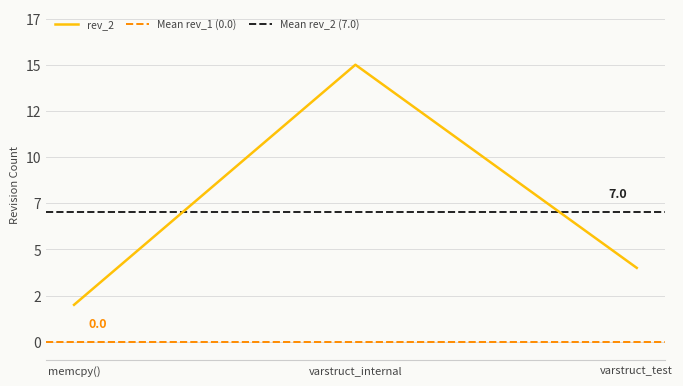

Rank the categories by value from highest to lowest.

varstruct_internal, varstruct_test, memcpy()